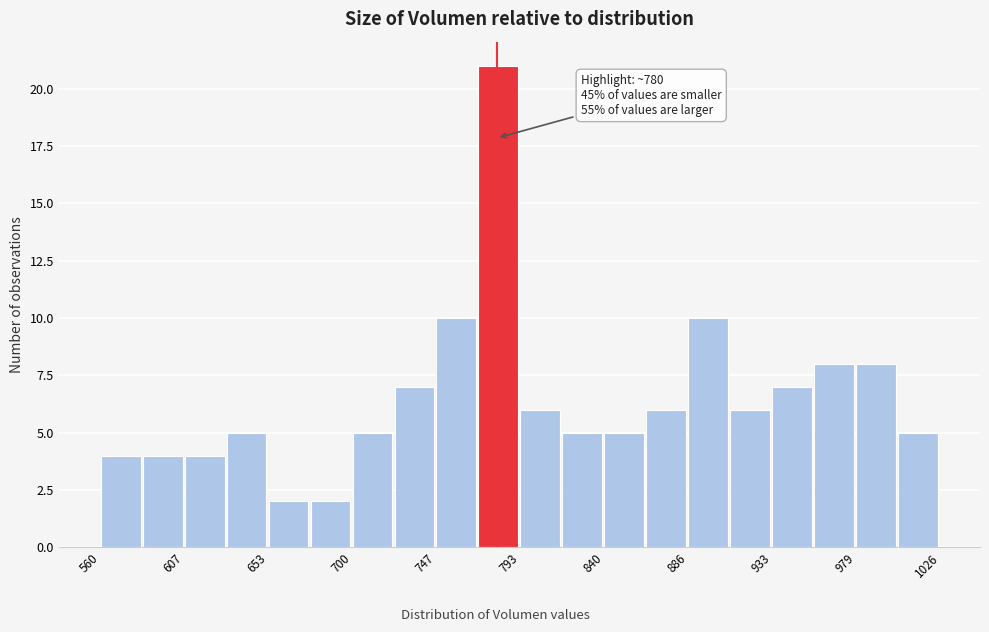

Which range on the x-axis has the tallest bar?

770 to 795